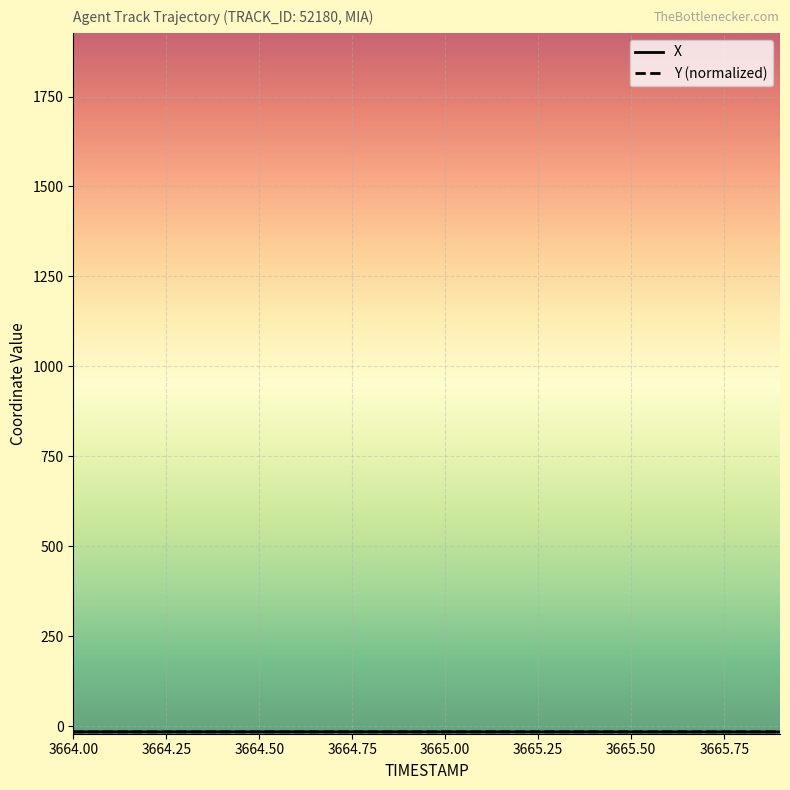

How many lines are shown in the chart?

2